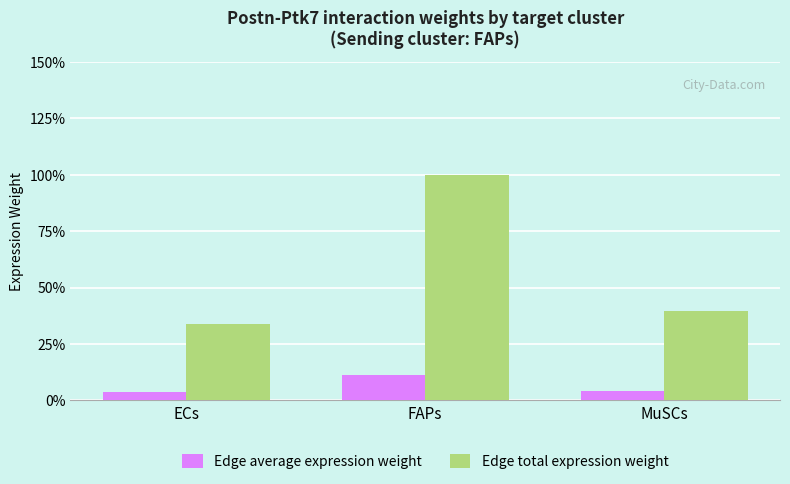

Rank the series by their average value, from lowest to highest.

Edge average expression weight, Edge total expression weight